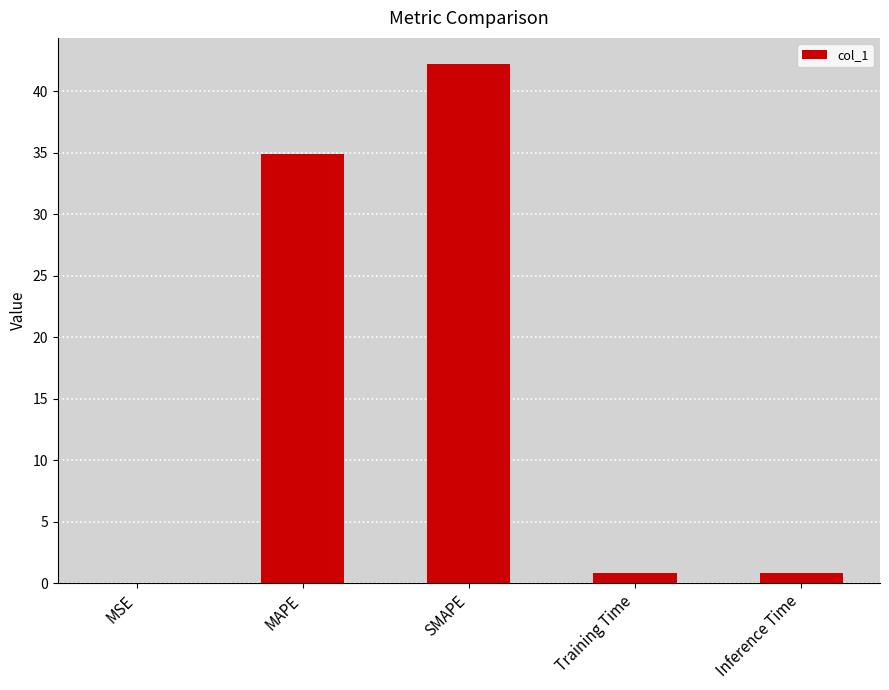

What is the change in value from MSE to MAPE?

+34.9